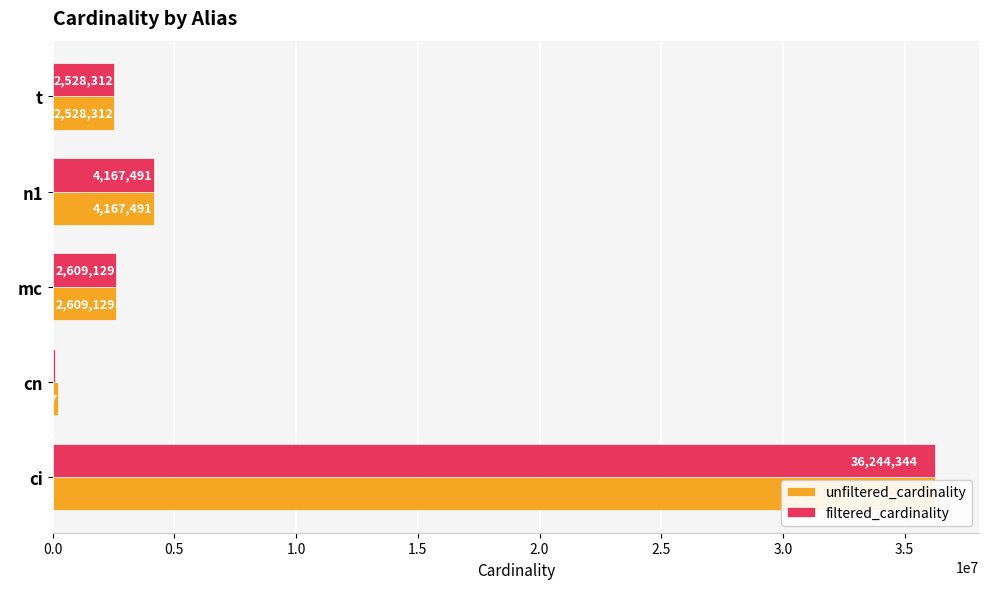

Read the unfiltered_cardinality value at cn.

234997